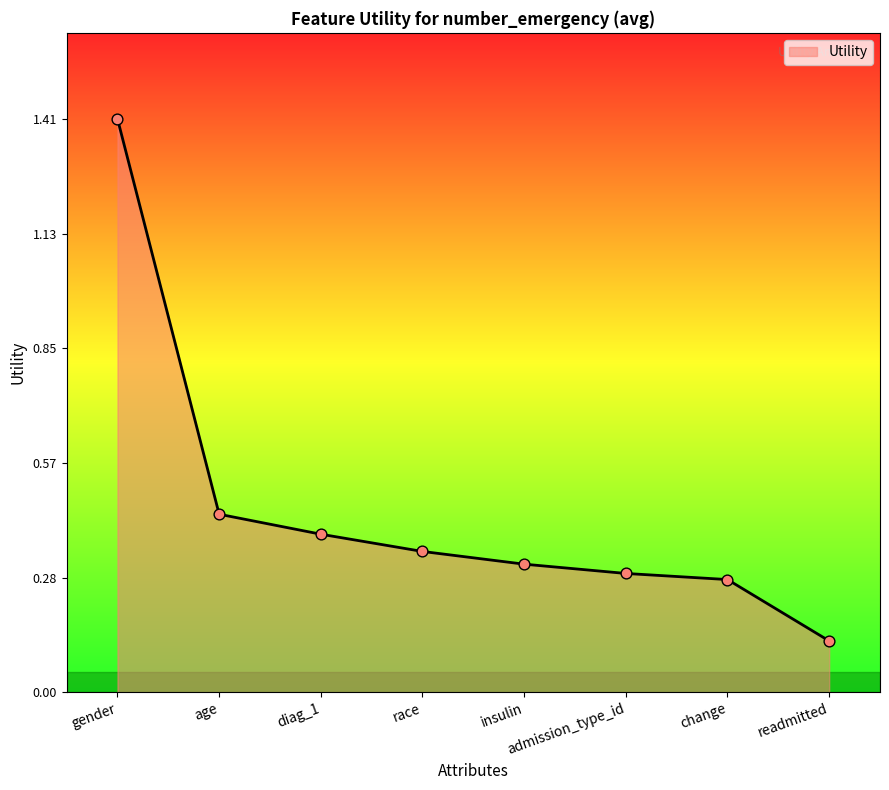

Between gender and admission_type_id, which is larger?

gender